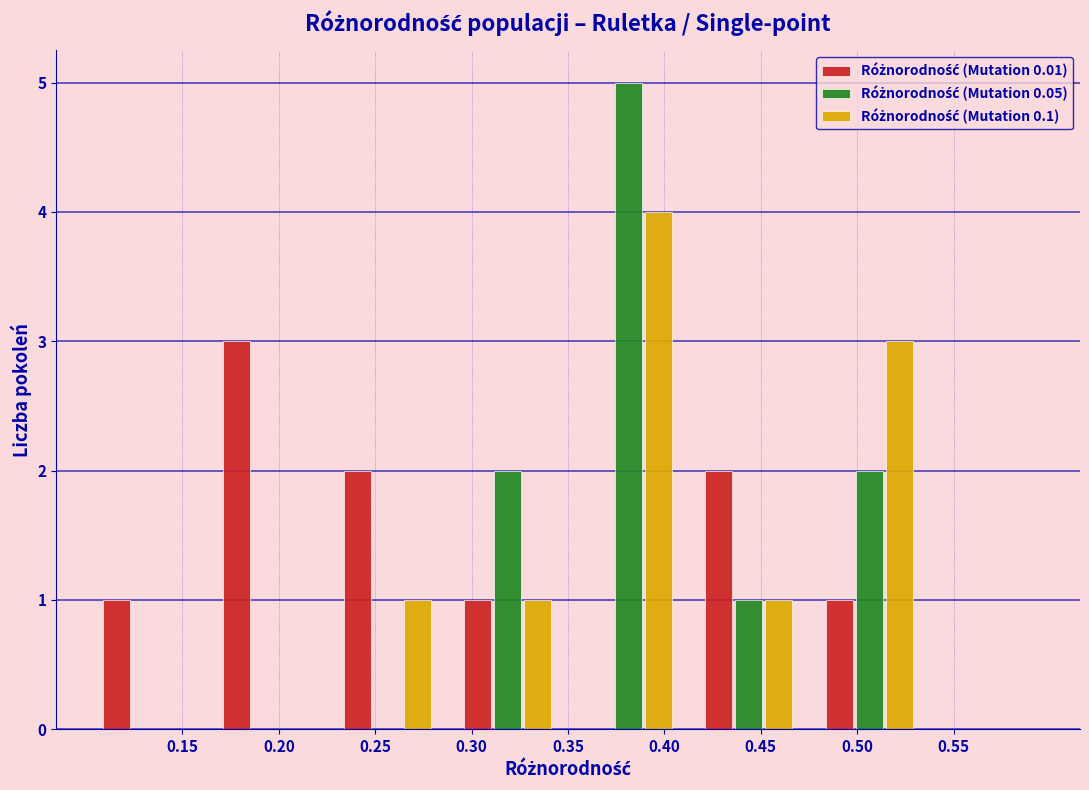

What is the height of the Różnorodność (Mutation 0.05) bar covering 0.415 to 0.475 on the x-axis? Neither the bar edges nor the heights are printed on the chart, so give them approximately, as read against the axes.

1